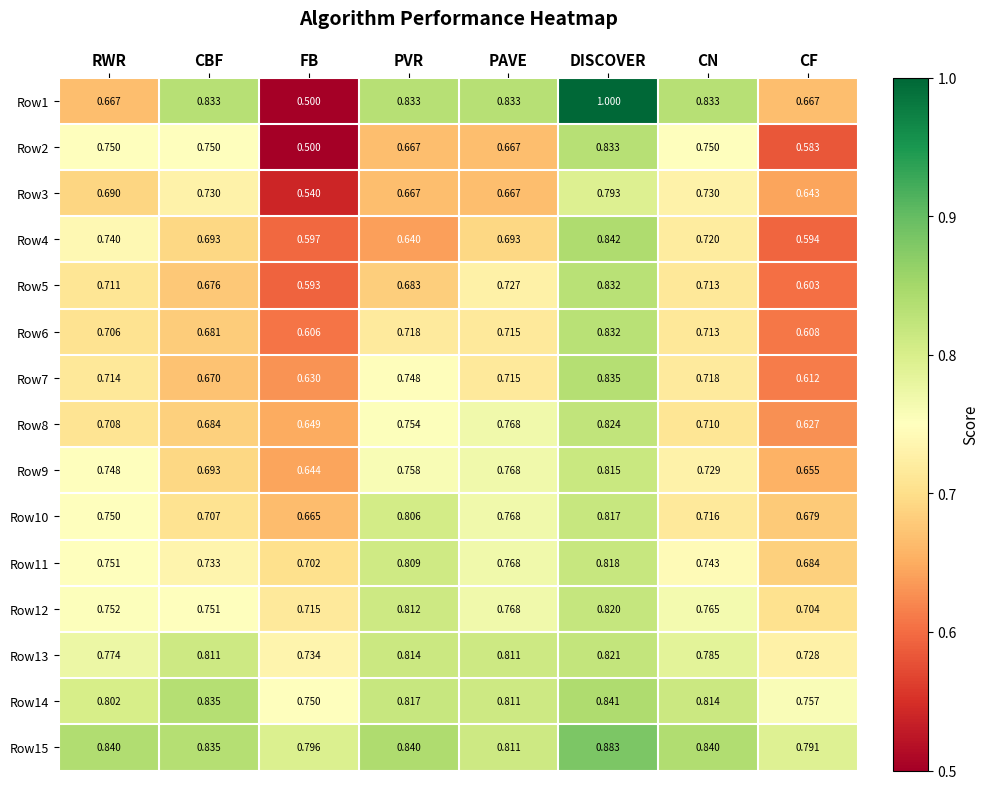

At which label is Row5 closest to 0?

FB